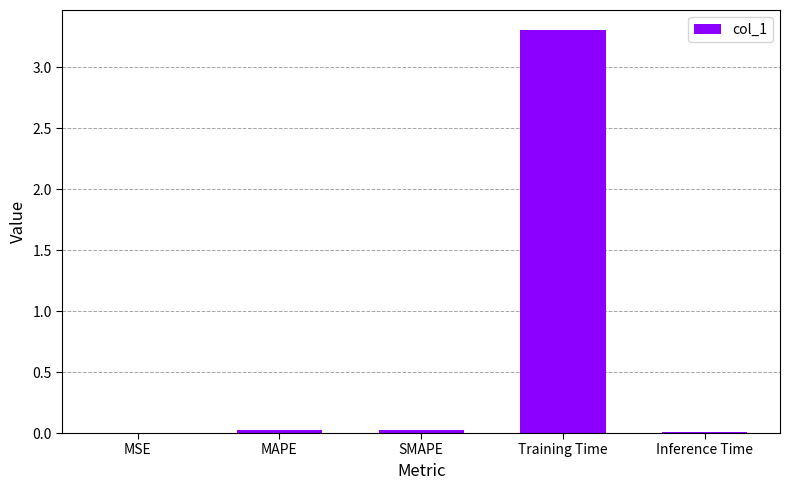

The chart shows a value of 0.0 at Inference Time. True or false?

True